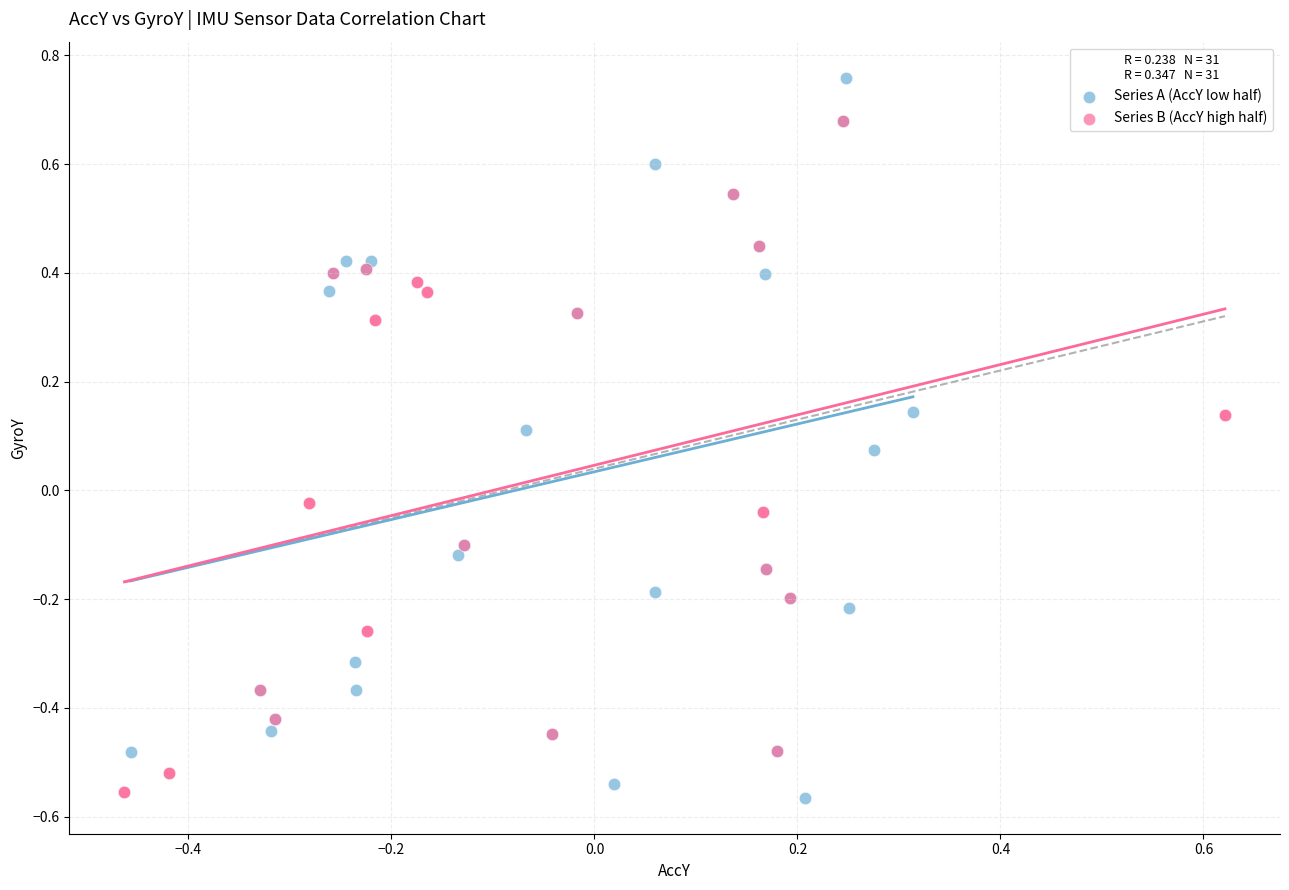

Which series contains the highest Y value?

Series A (AccY low half)